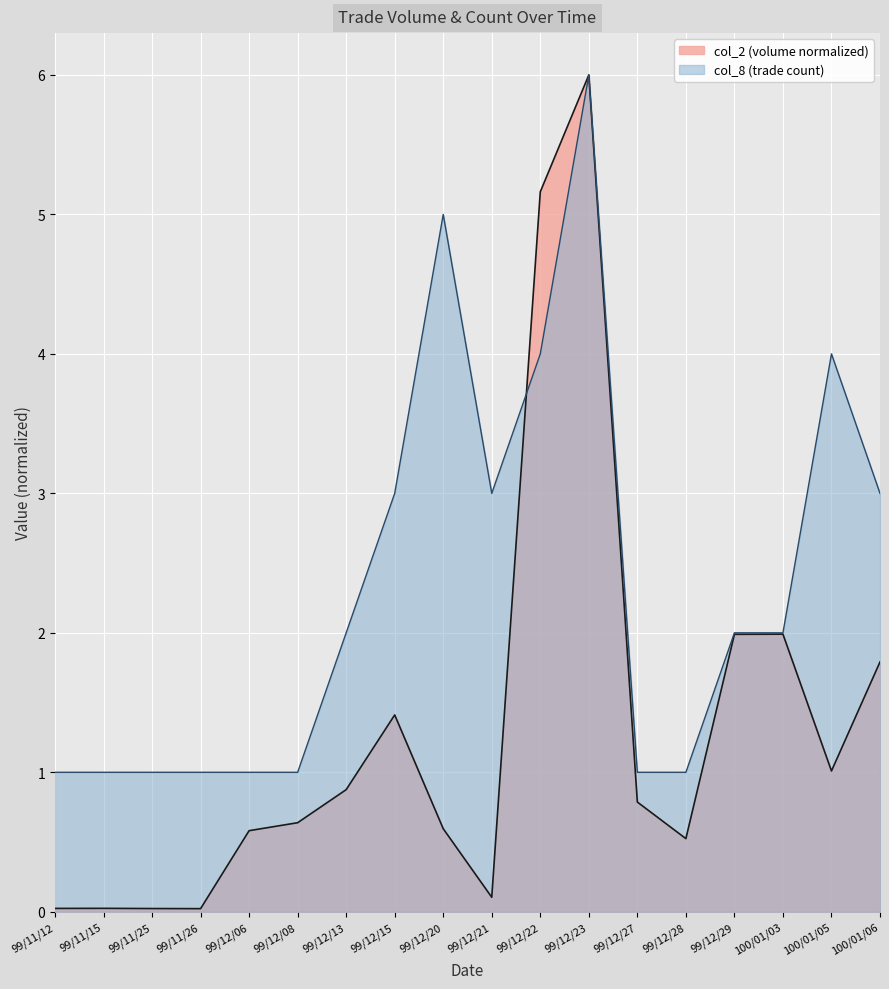

True or false: col_2 and col_8 intersect in this chart.

True